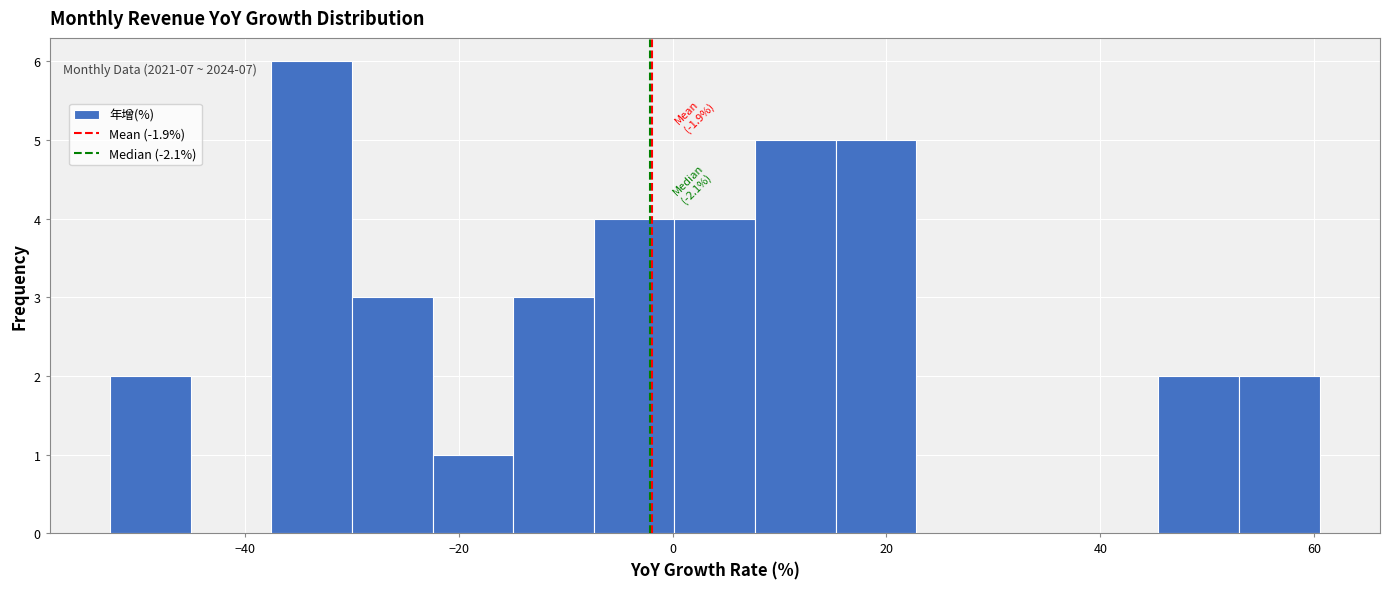

Read against the x-axis, roughly where is the centre of the tallest bar?

-34